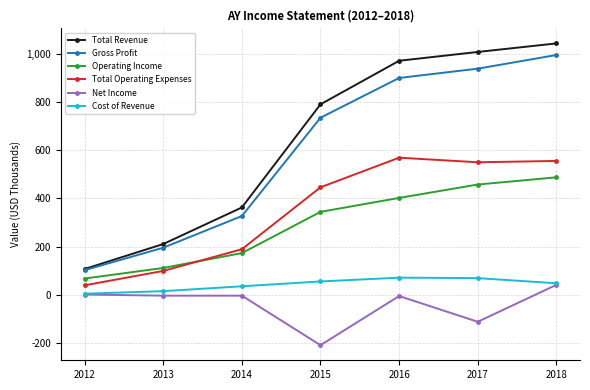

True or false: Net Income and Operating Income intersect in this chart.

False